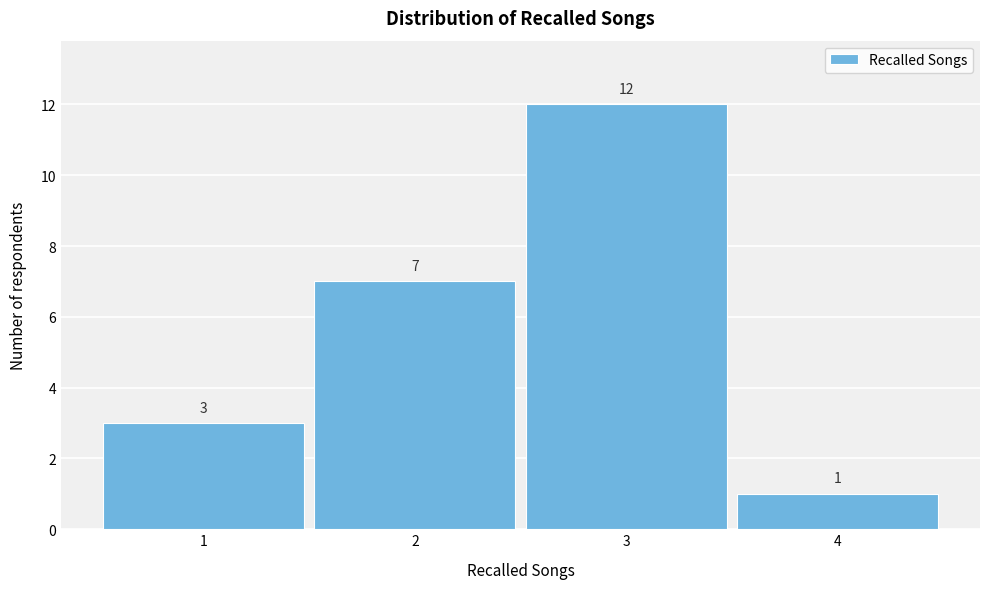

Over which range of the x-axis is the bar tallest?

2.5 to 3.5